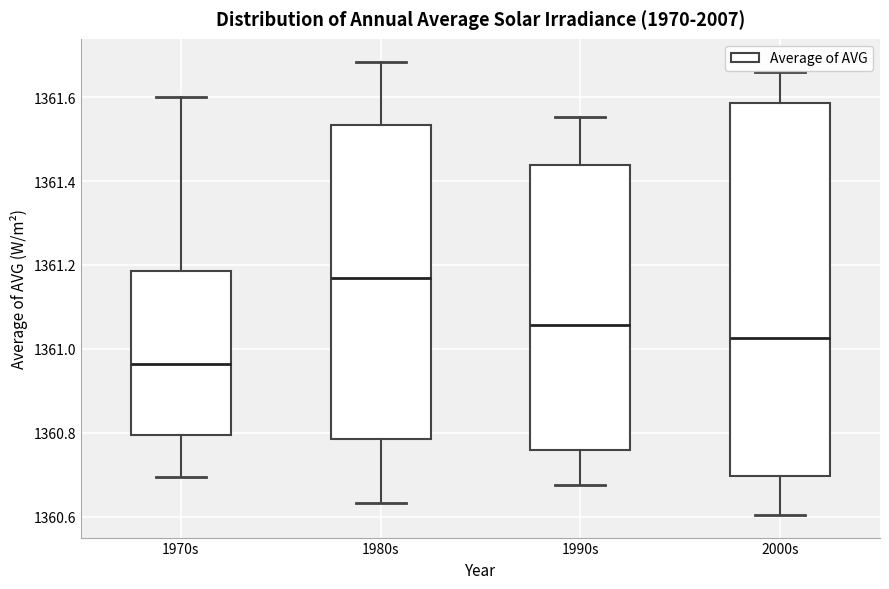

Reading left to right, transcribe this box plot: for each box, give where its median line is, the range the box spans, and where its two whiskers end, as read against the y-axis. The values are not printed on the chart, so give them approximately, as read against the axis.

1970s: median 1360.96, box 1360.80 to 1361.18, whiskers 1360.70 to 1361.60
1980s: median 1361.16, box 1360.78 to 1361.54, whiskers 1360.64 to 1361.68
1990s: median 1361.06, box 1360.76 to 1361.44, whiskers 1360.68 to 1361.56
2000s: median 1361.02, box 1360.70 to 1361.58, whiskers 1360.60 to 1361.66